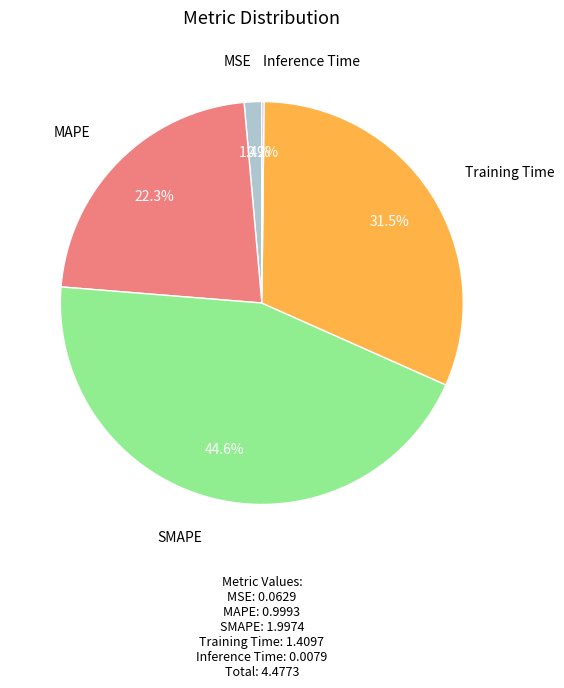

What portion of the pie excludes SMAPE?

55.4%